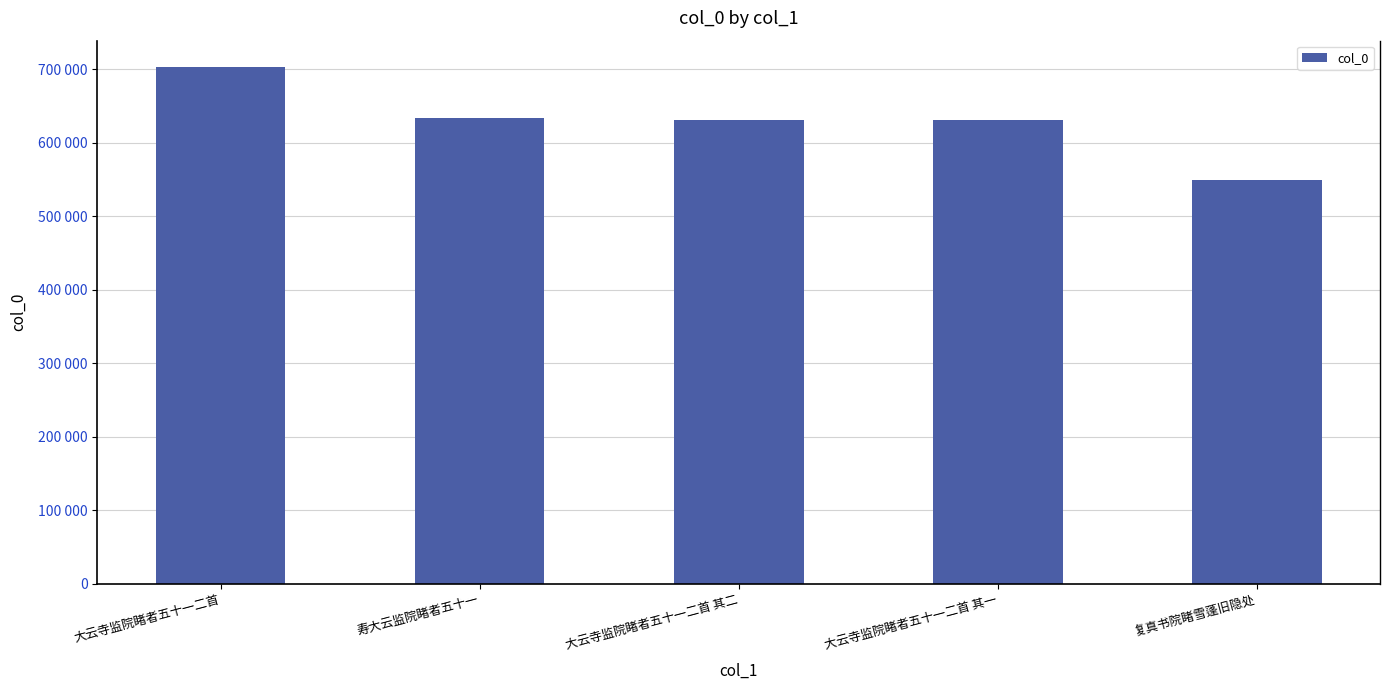

What is the label of the 3rd bar from the right?

大云寺监院睹者五十一二首 其二